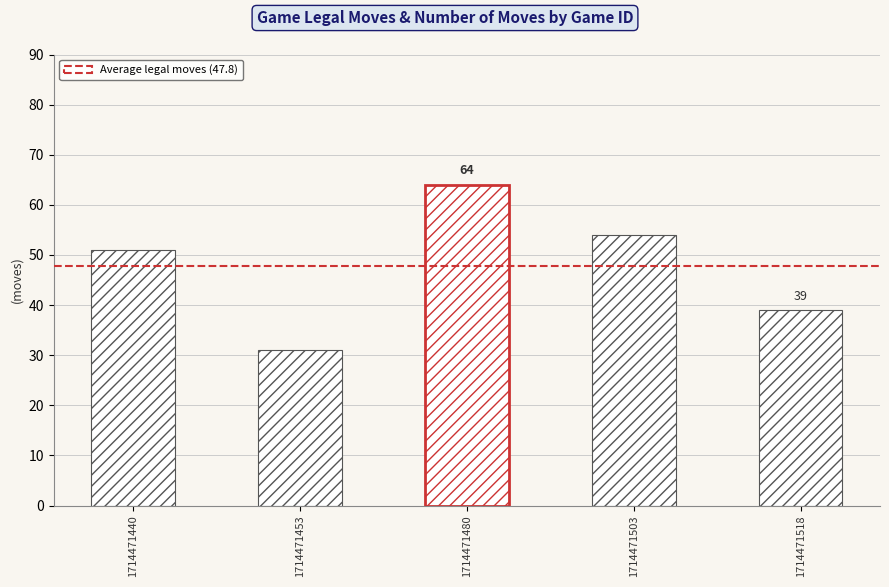

Does the chart contain stacked bars?

No